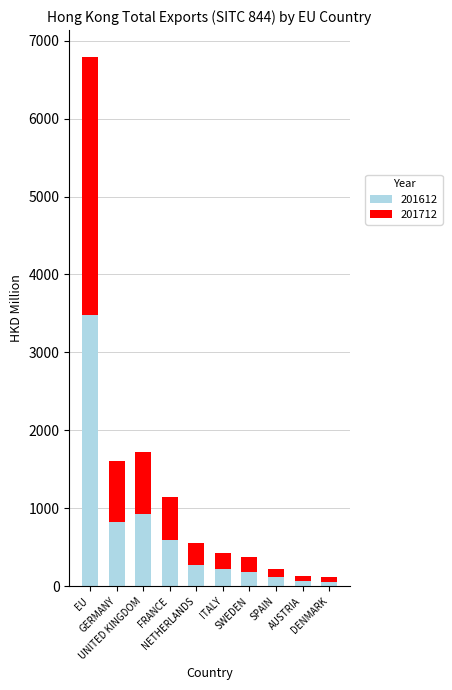

What is the value of the 201612 bar at the 1st from the left?

3477.0